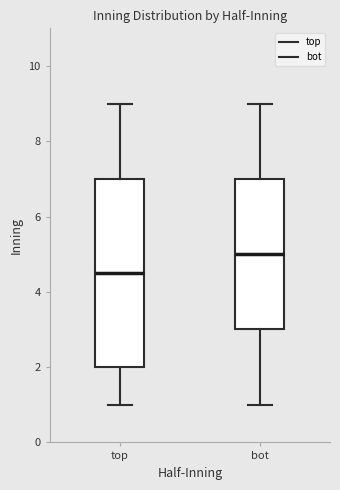

Which box is the tallest, from its lower edge to its upper edge?

top